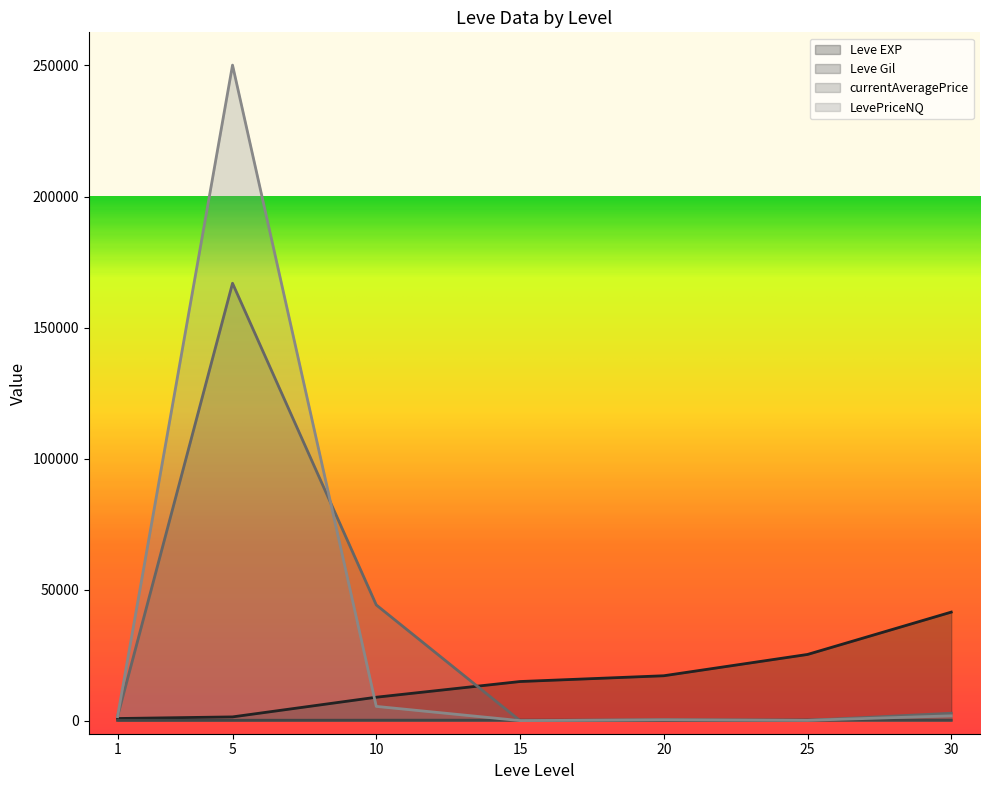

How many data points in Leve EXP are less than 14920?

3